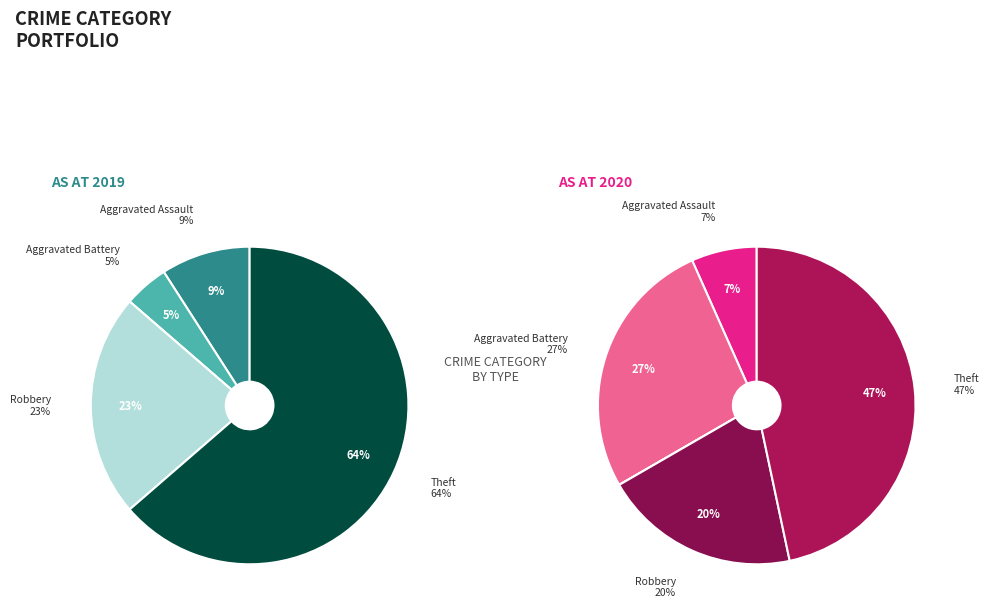

To the nearest percent, what portion does Aggravated Assault represent?

9%